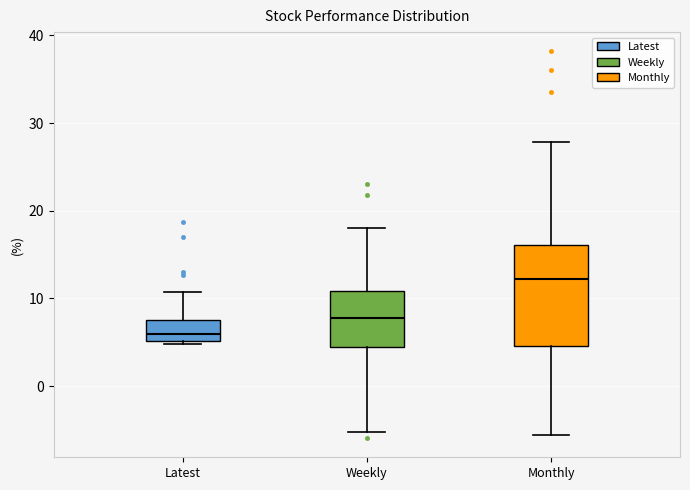

Which box is the tallest, from its lower edge to its upper edge?

Monthly